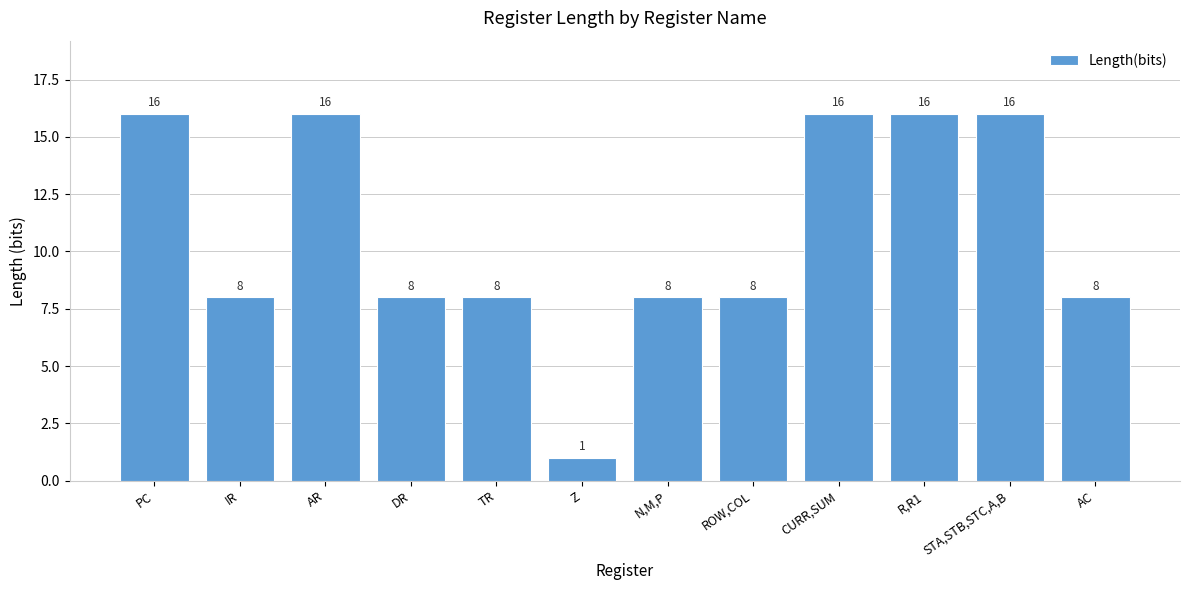

What is the minimum value shown in the chart?

1